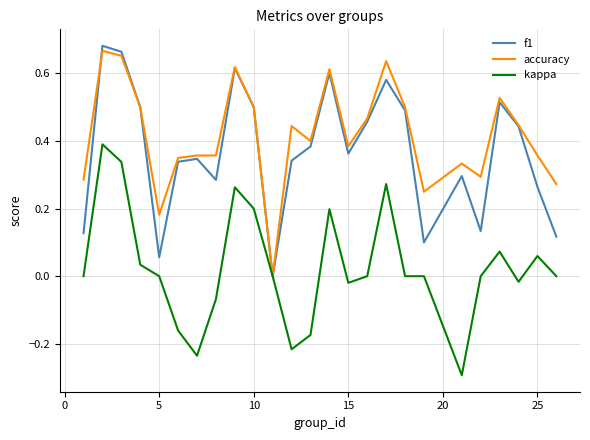

What is the smallest value displayed?

-0.3